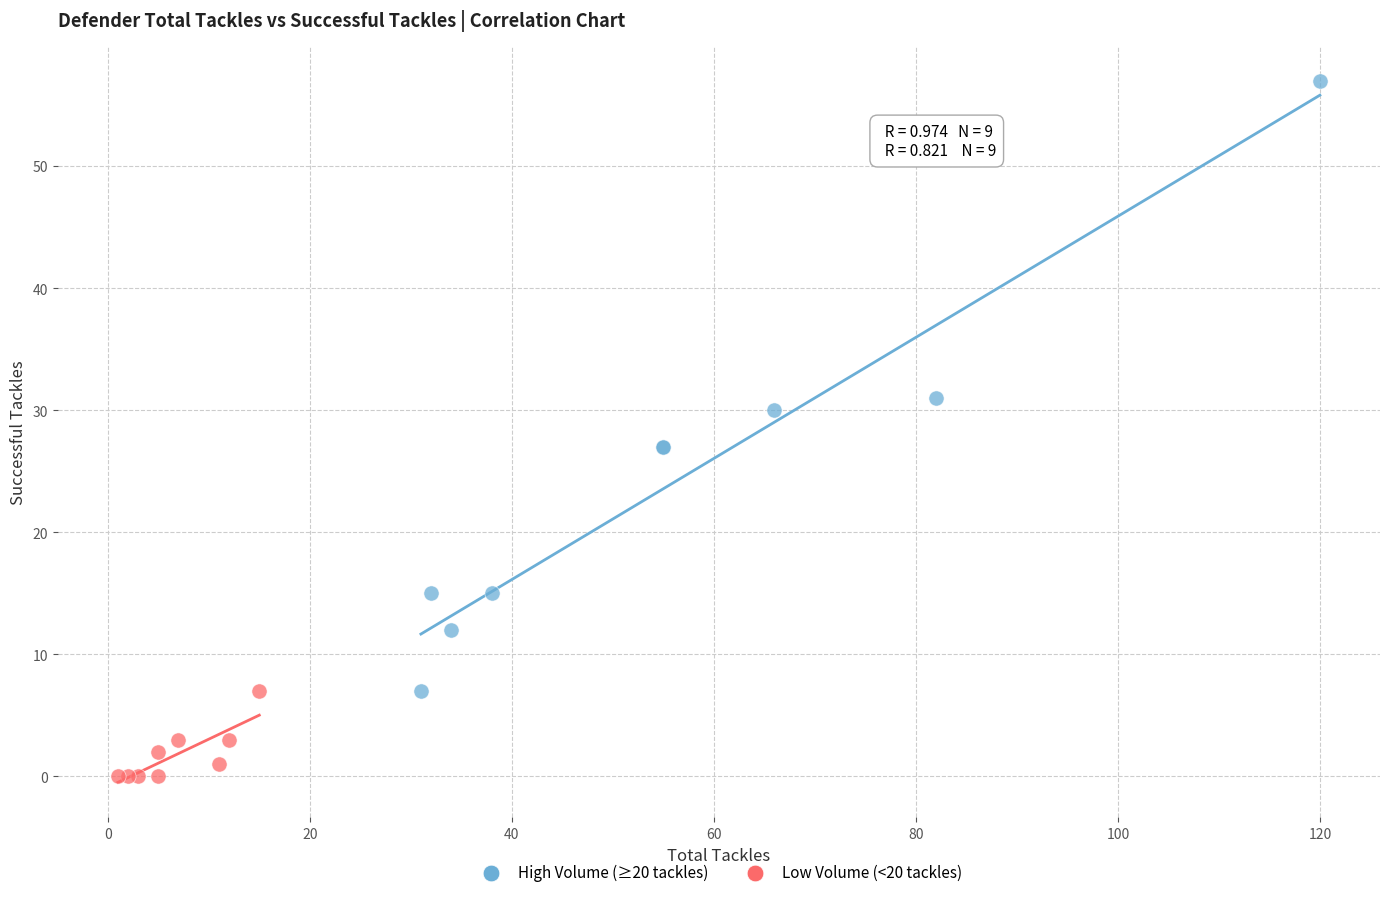

Which series has the largest Y range (max minus min)?

High Volume (≥20 tackles)